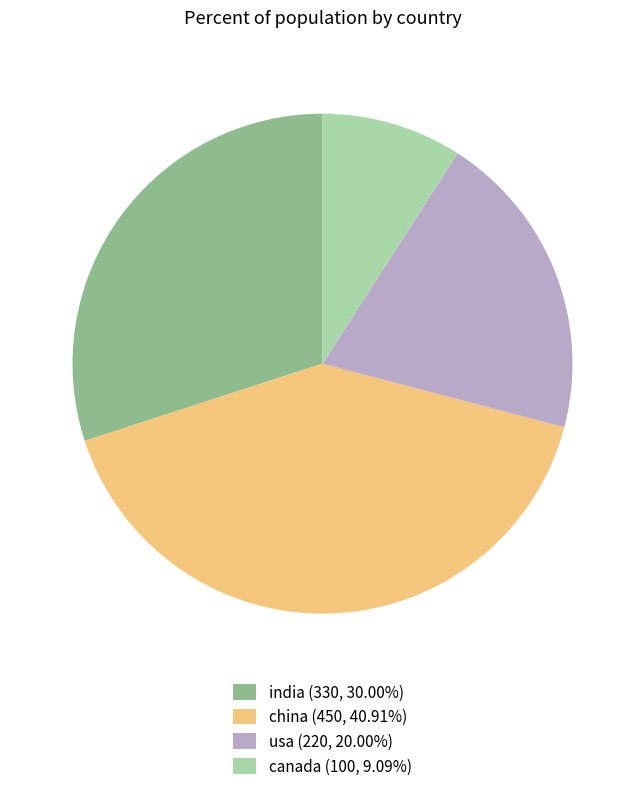

Is there any slice that represents more than half of the pie?

No